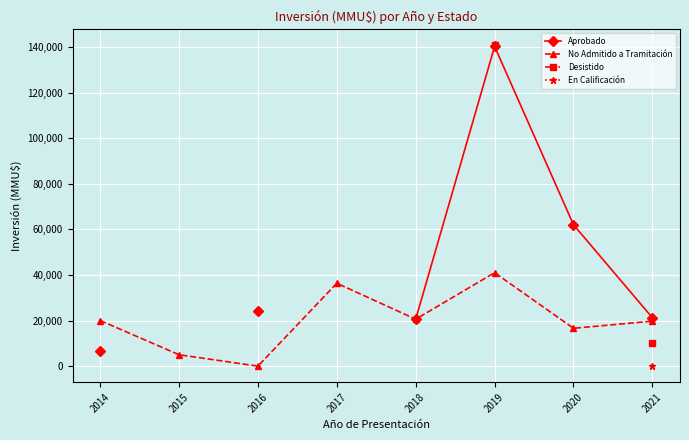

Is this an area chart (filled region under the line)?

No